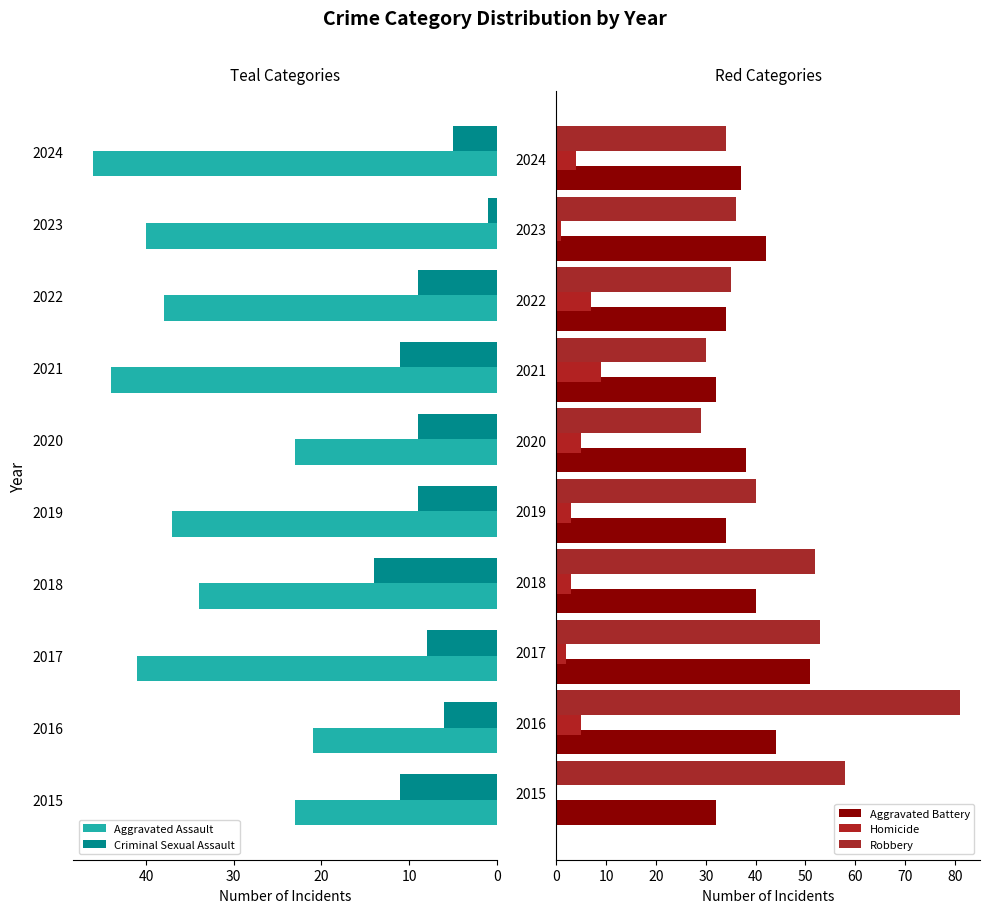

What is the maximum value for Aggravated Assault?

46